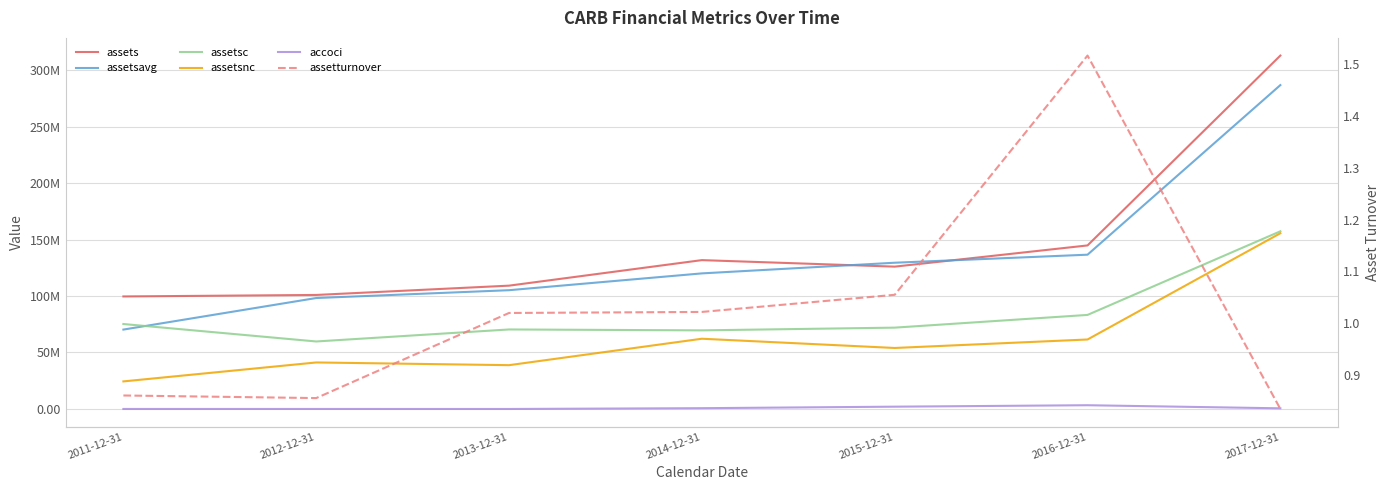

What is the label of the 1st point from the left?

2011-12-31